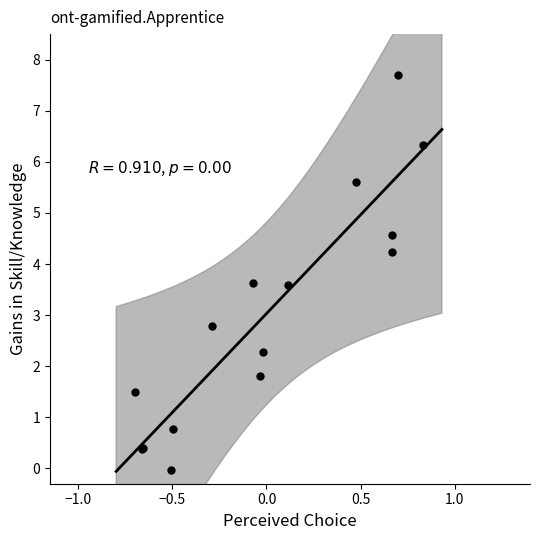

What Y value in the scatter plot is closest to 3?

2.8